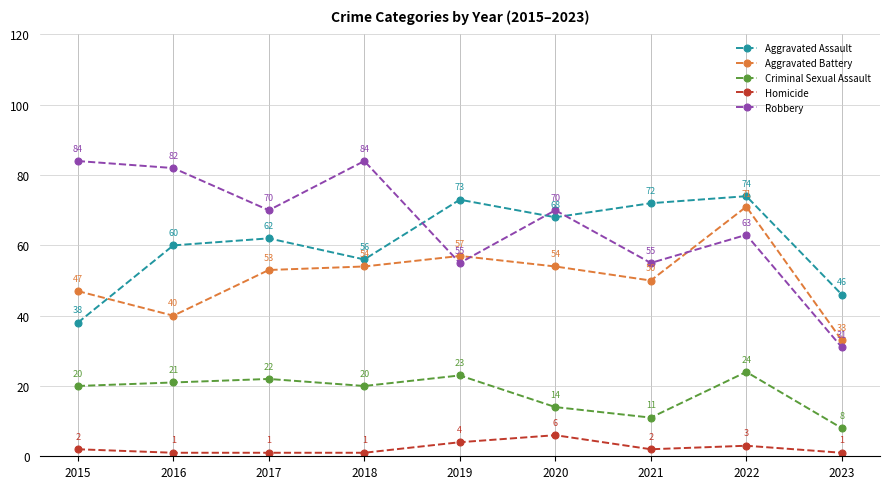

Does the chart display data point markers on the line(s)?

Yes